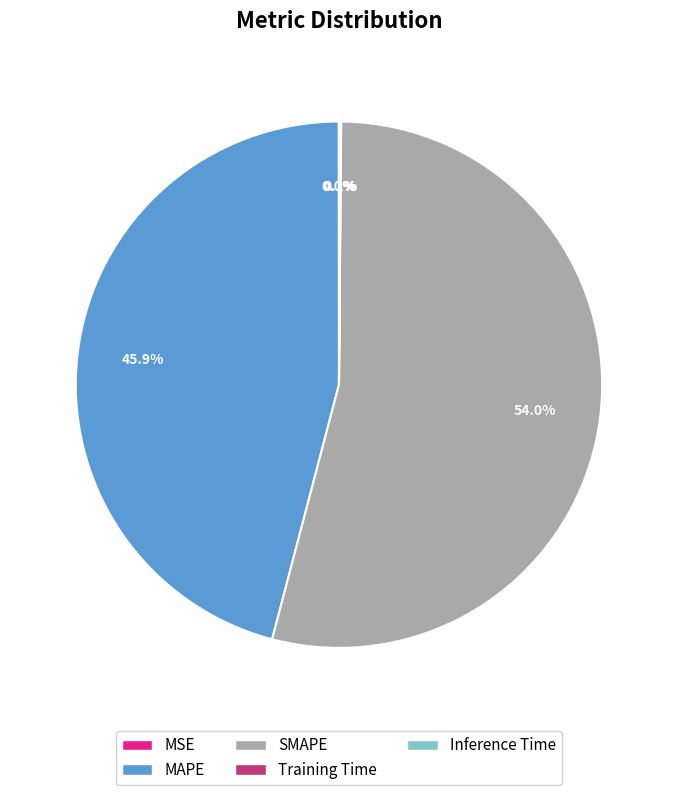

What portion of the pie excludes MAPE?

54.1%